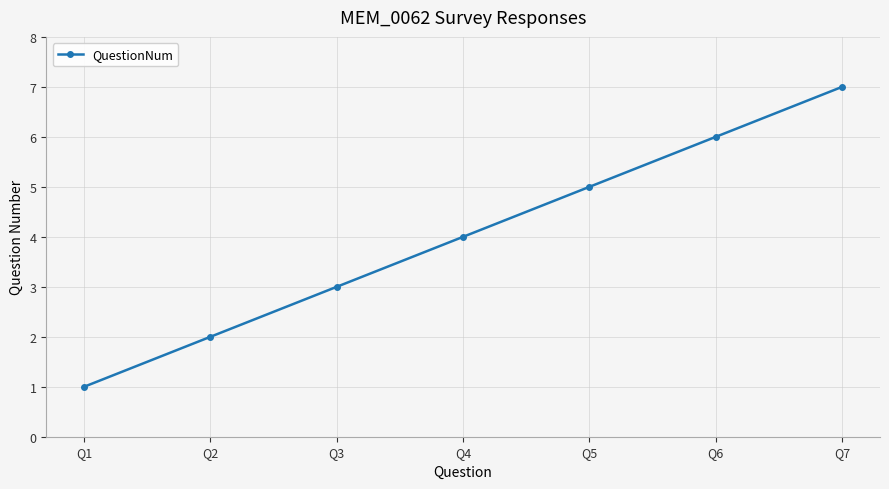

Reading left to right, list all the values displayed in this chart.

1	2	3	4	5	6	7